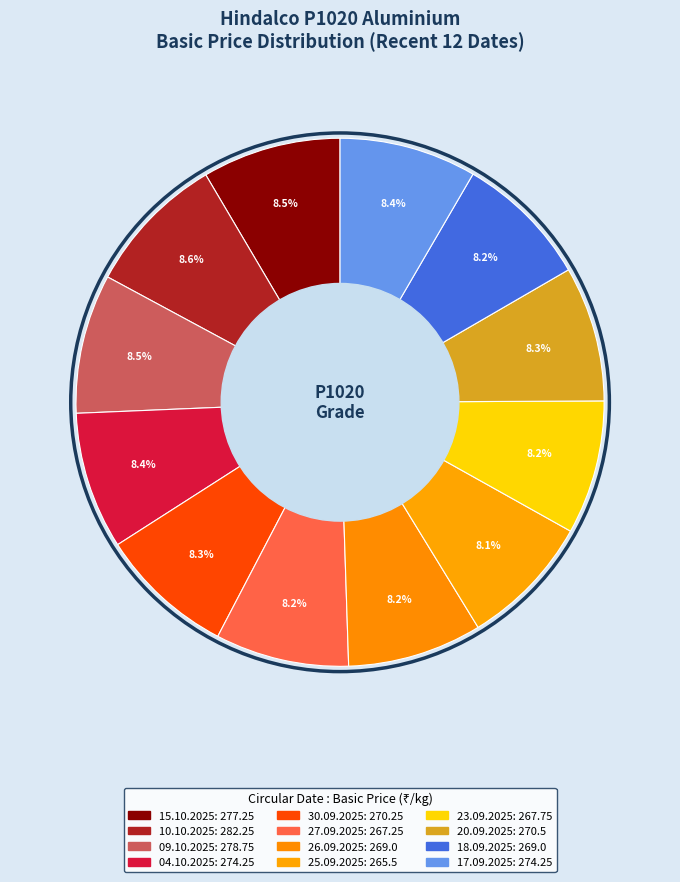

Rank the categories by value from lowest to highest.

25.09.2025, 27.09.2025, 23.09.2025, 26.09.2025, 18.09.2025, 30.09.2025, 20.09.2025, 04.10.2025, 17.09.2025, 15.10.2025, 09.10.2025, 10.10.2025